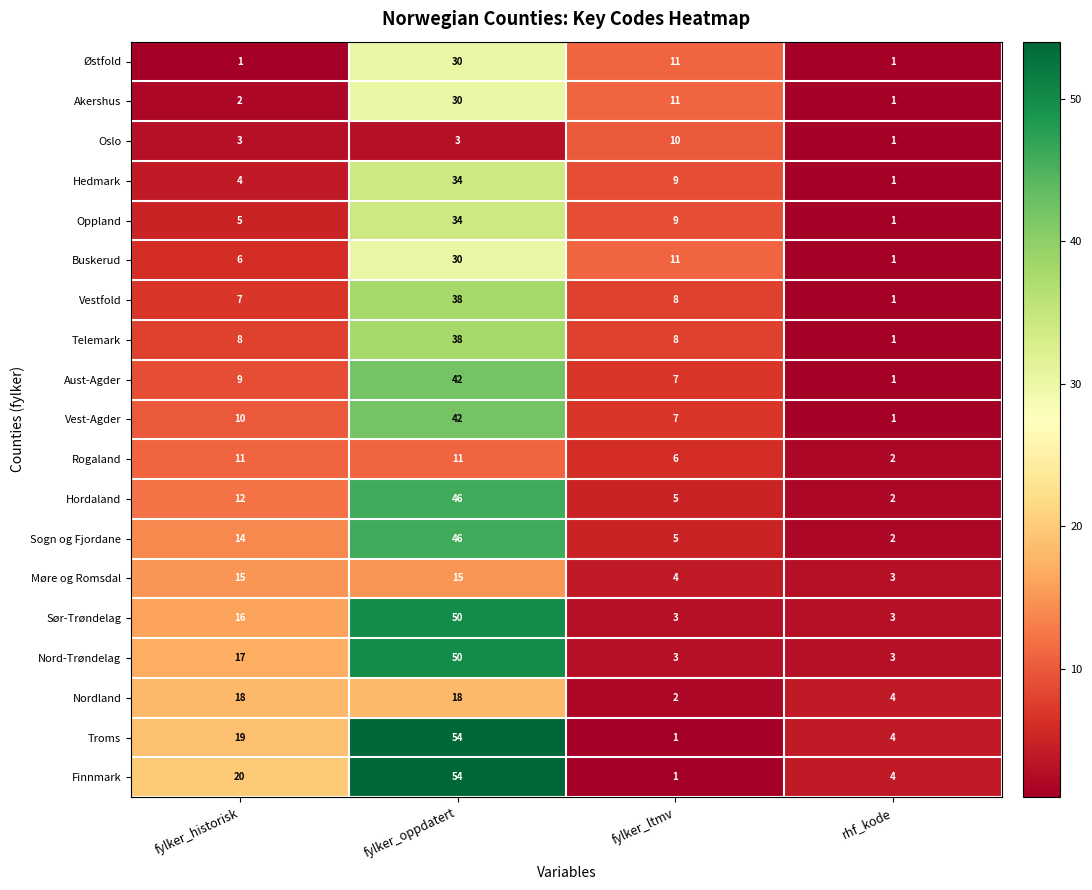

True or false: Vest-Agder has a value of 17 at fylker_historisk.

False